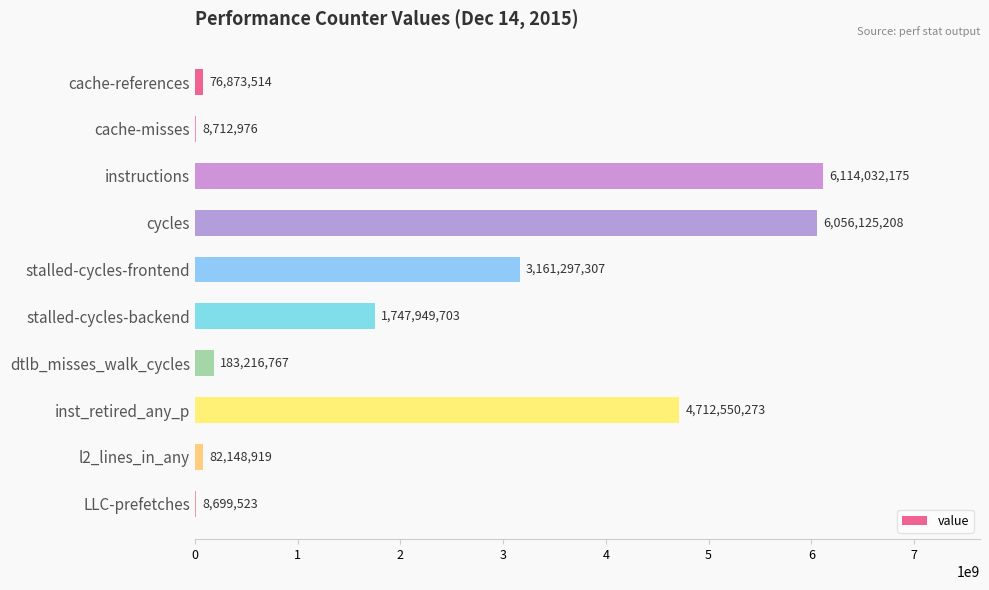

Are the bars grouped side by side (vs. stacked)?

No